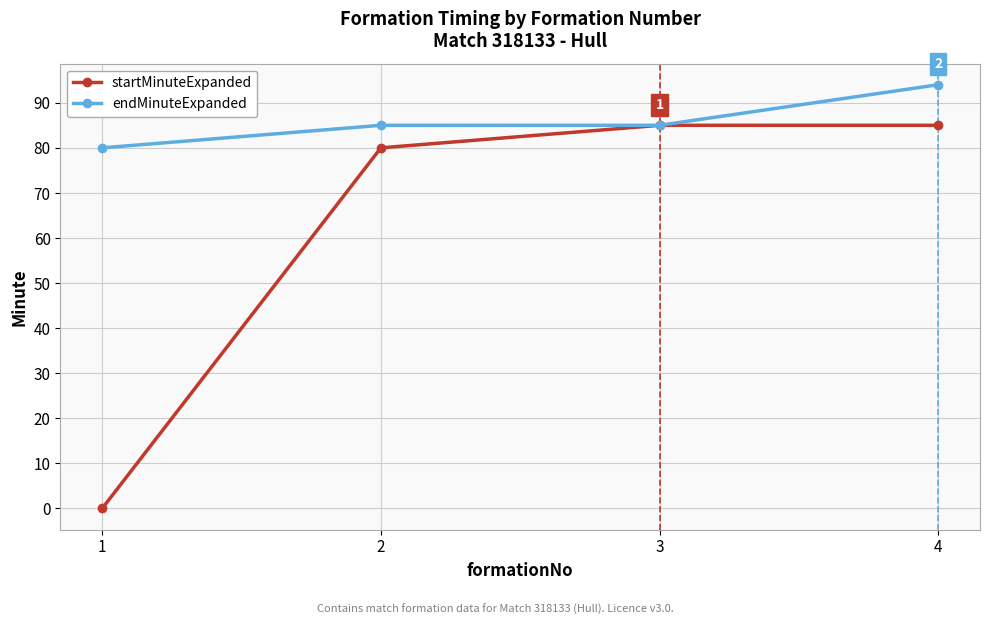

True or false: startMinuteExpanded has more than 1 points higher than both neighbors.

False